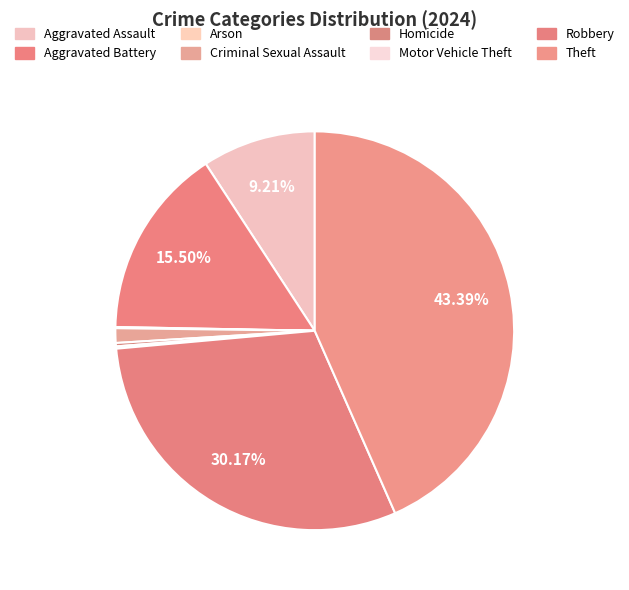

Does Motor Vehicle Theft represent more than half of the total?

No